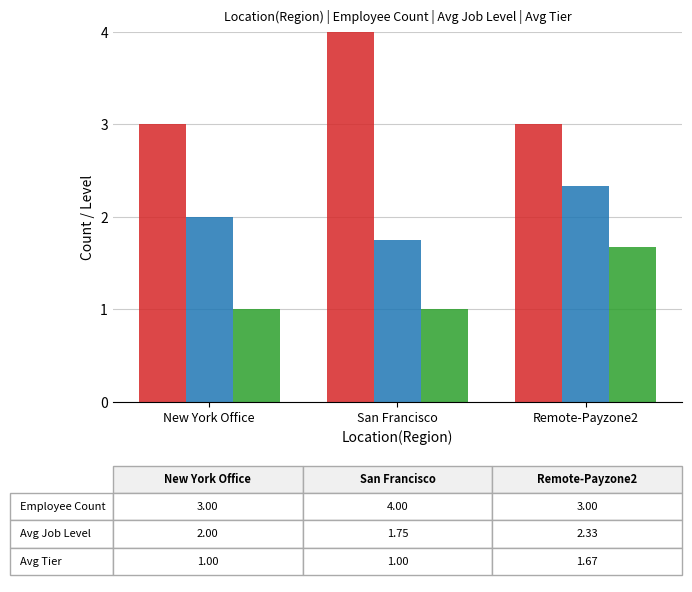

What is the total value across all series at New York Office?

6.0